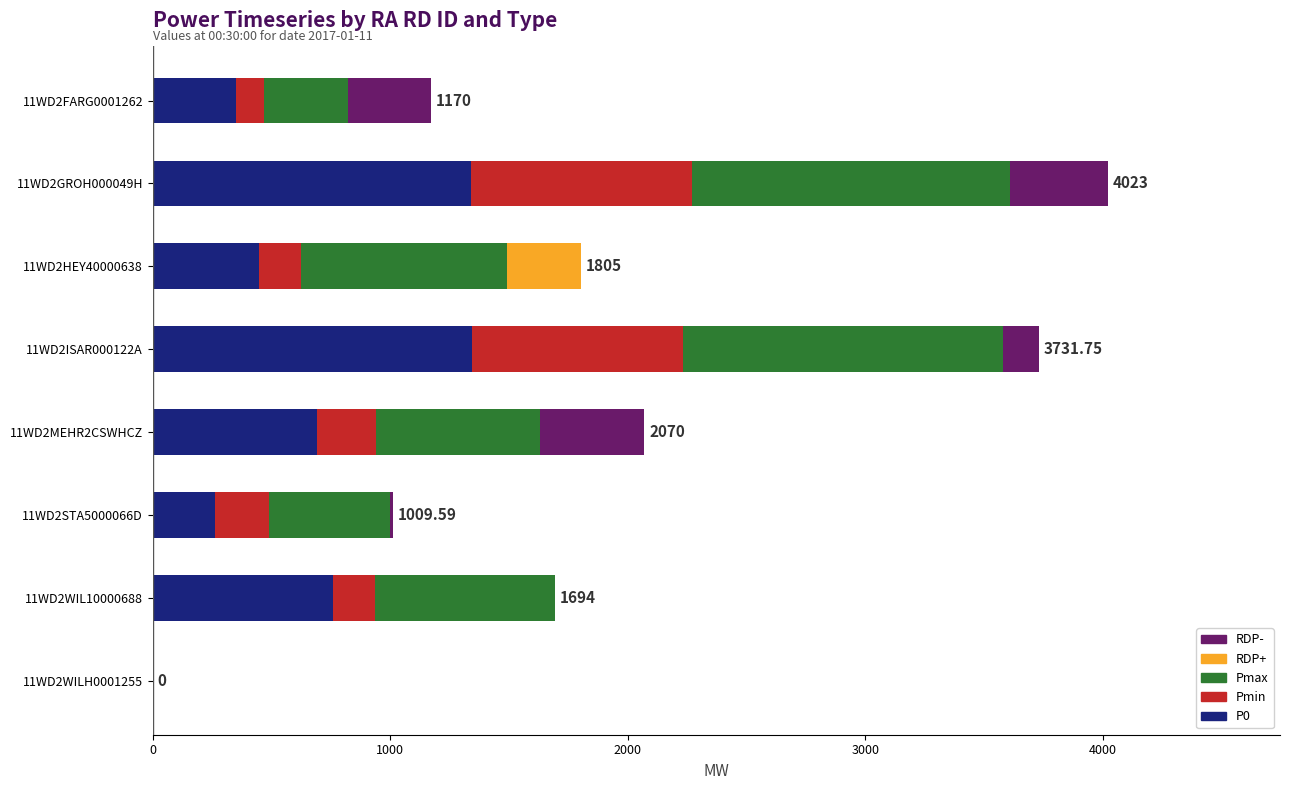

List the series in order of their peak value, highest first.

Pmax, P0, Pmin, RDP-, RDP+